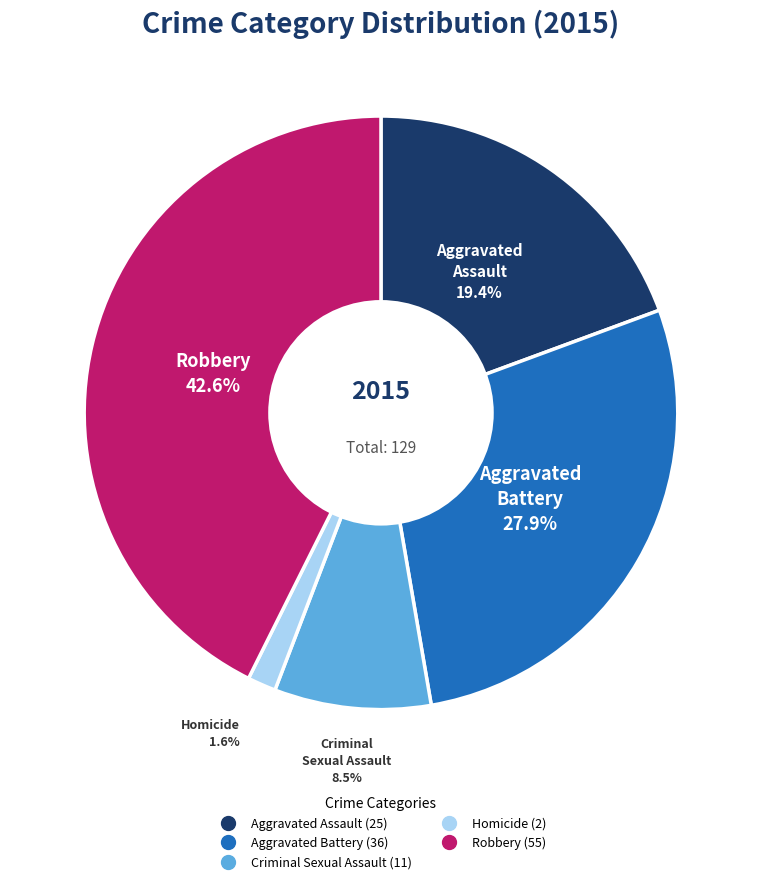

Count the number of slices in the pie.

5